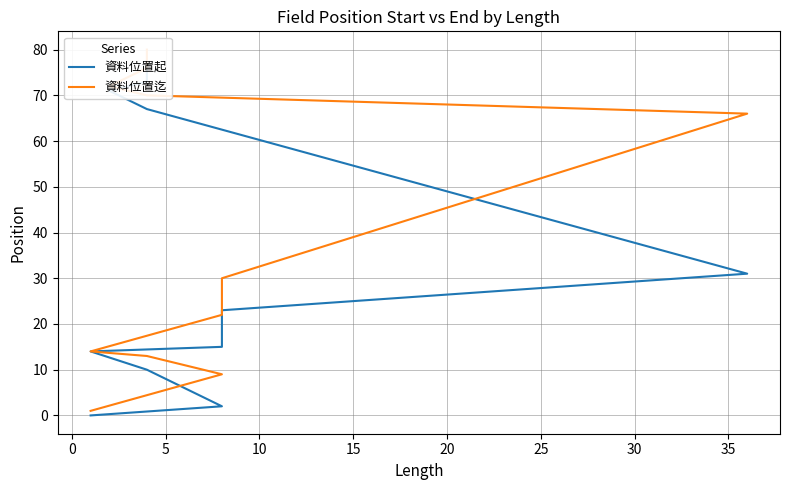

True or false: 資料位置迄 and 資料位置起 intersect in this chart.

False